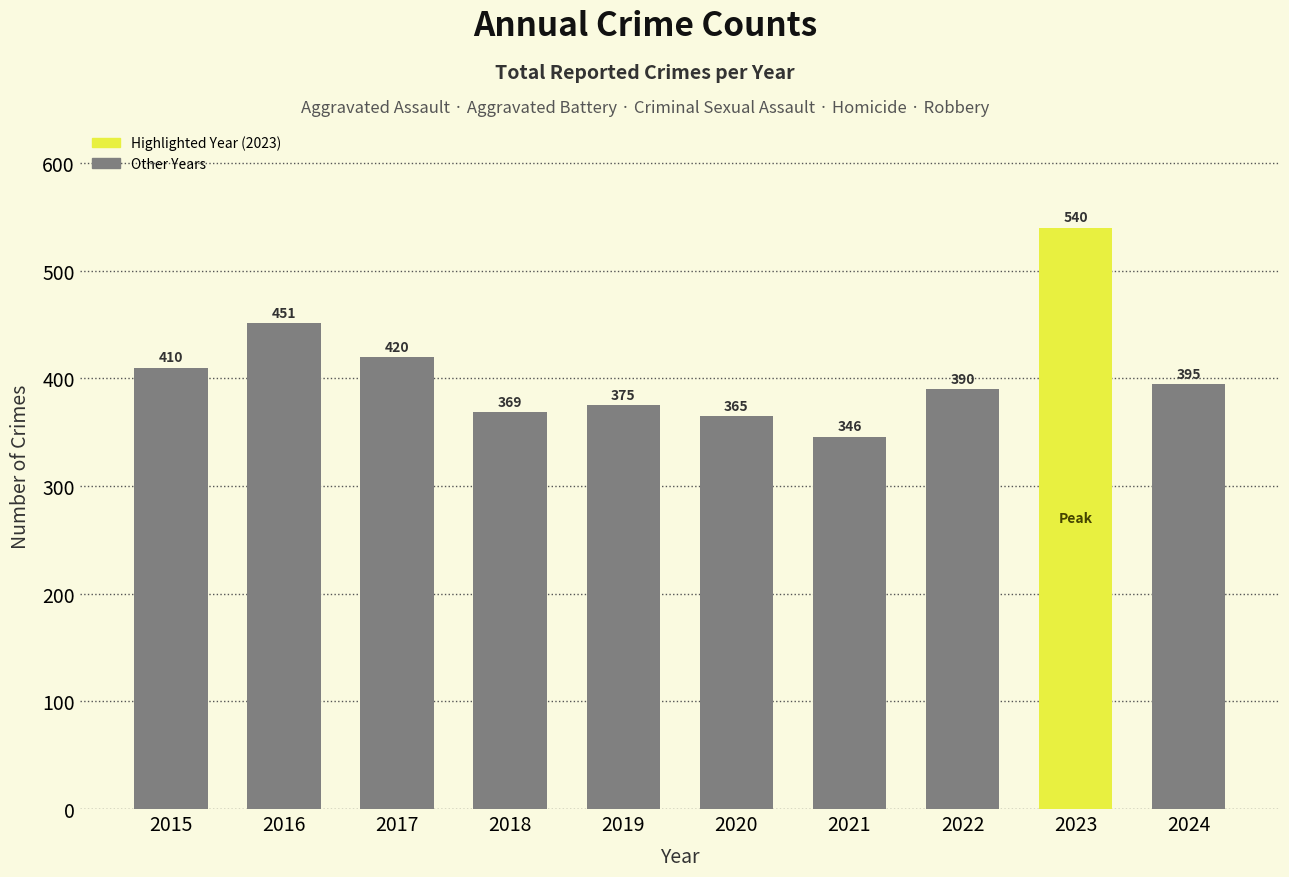

What is the sum of the values at 2016 and 2023?

991